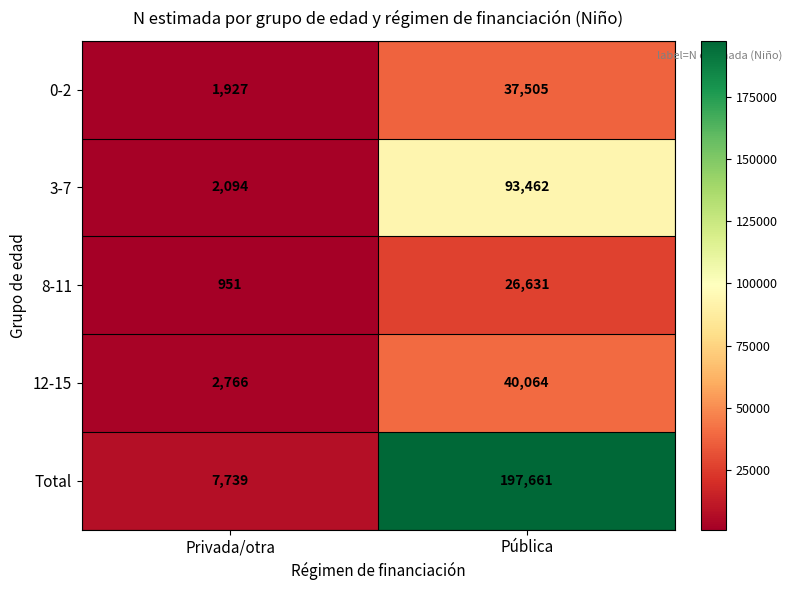

Read the Total value at Privada/otra, to the nearest 10.

7740